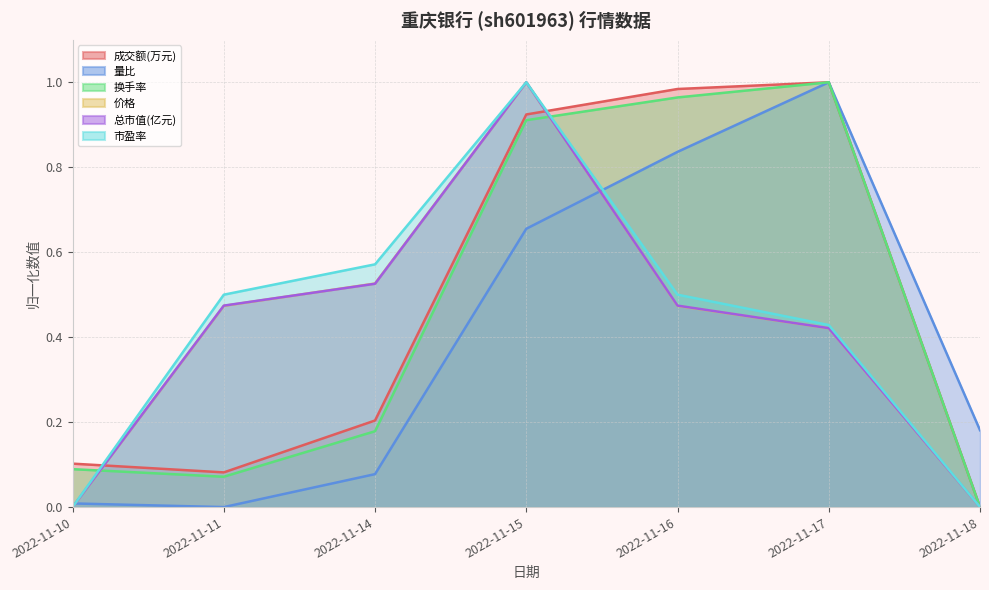

Reading right to left, list all the values displayed in this chart.

成交额(万元): 2022-11-18=0.0	2022-11-17=1.0	2022-11-16=1.0	2022-11-15=0.9	2022-11-14=0.2	2022-11-11=0.1	2022-11-10=0.1
量比: 2022-11-18=0.2	2022-11-17=1.0	2022-11-16=0.8	2022-11-15=0.7	2022-11-14=0.1	2022-11-11=0.0	2022-11-10=0.0
换手率: 2022-11-18=0.0	2022-11-17=1.0	2022-11-16=1.0	2022-11-15=0.9	2022-11-14=0.2	2022-11-11=0.1	2022-11-10=0.1
价格: 2022-11-18=0.0	2022-11-17=0.4	2022-11-16=0.5	2022-11-15=1.0	2022-11-14=0.5	2022-11-11=0.5	2022-11-10=0.0
总市值(亿元): 2022-11-18=0.0	2022-11-17=0.4	2022-11-16=0.5	2022-11-15=1.0	2022-11-14=0.5	2022-11-11=0.5	2022-11-10=0.0
市盈率: 2022-11-18=0.0	2022-11-17=0.4	2022-11-16=0.5	2022-11-15=1.0	2022-11-14=0.6	2022-11-11=0.5	2022-11-10=0.0